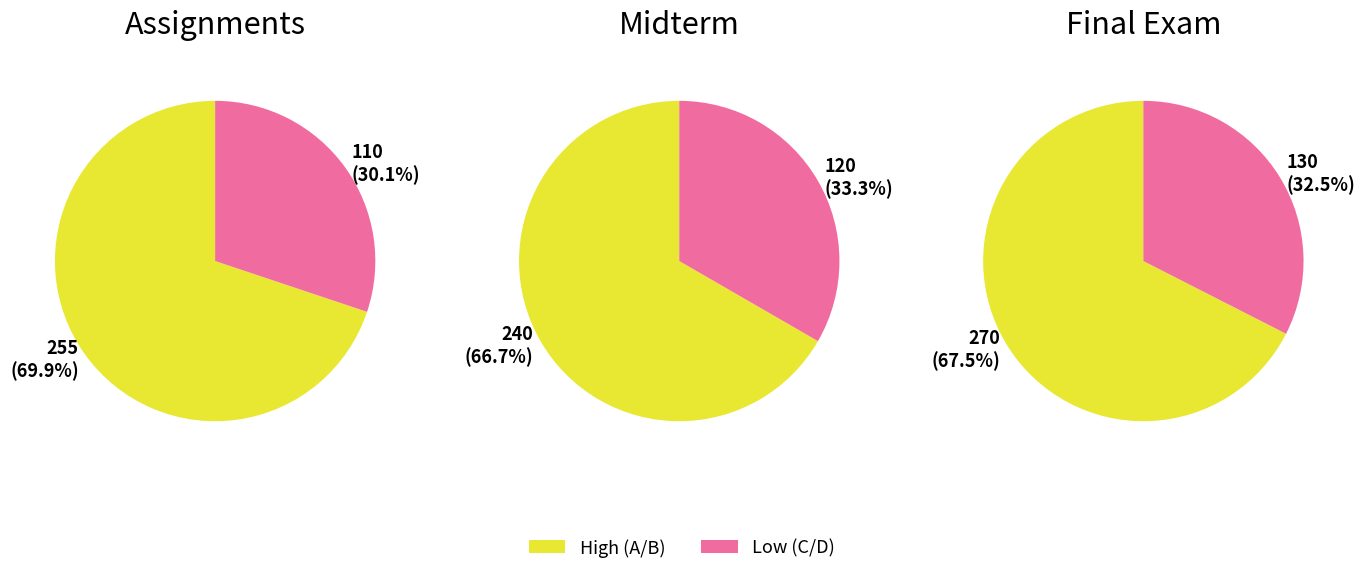

True or false: 85 accounts for 10% of the total.

False